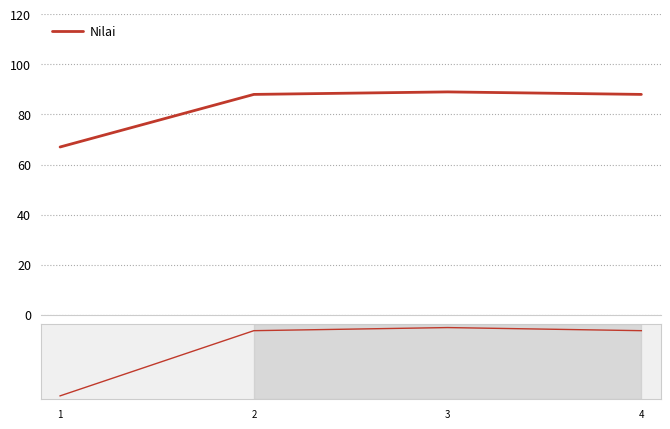

Is this an area chart (filled region under the line)?

No